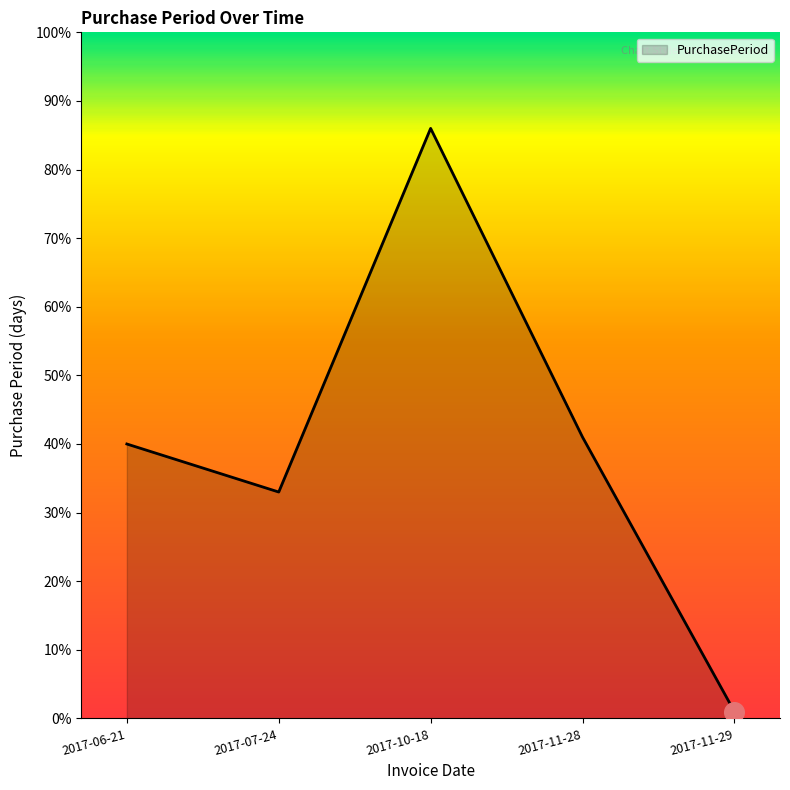

Approximately how many times larger is the value at 2017-07-24 compared to 2017-06-21?

0.8